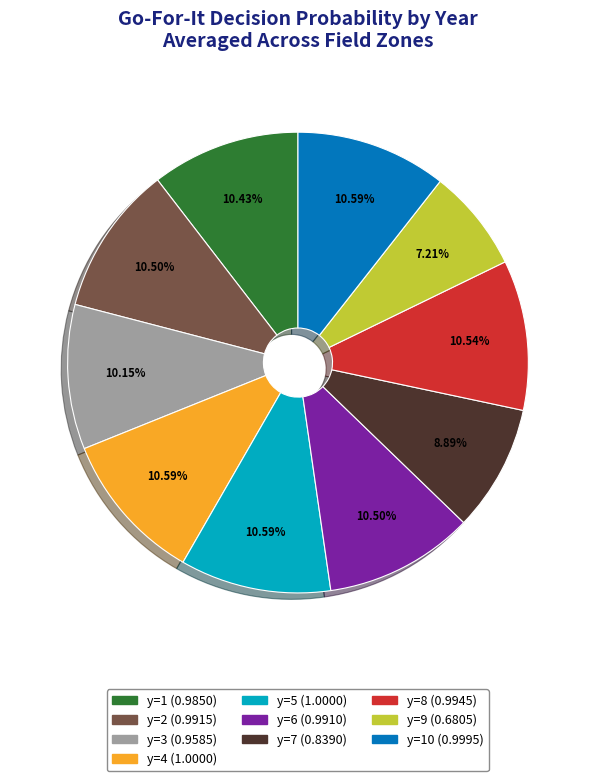

Is there a majority slice in this chart?

No